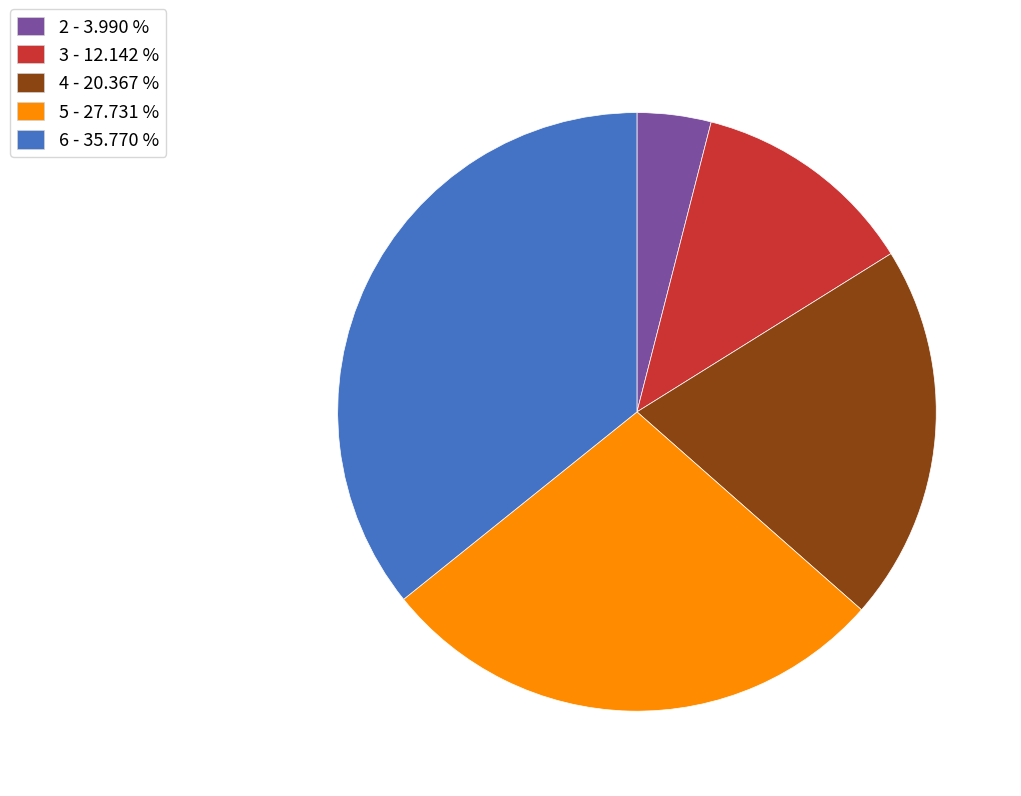

Rank the categories by value from lowest to highest.

2, 3, 4, 5, 6